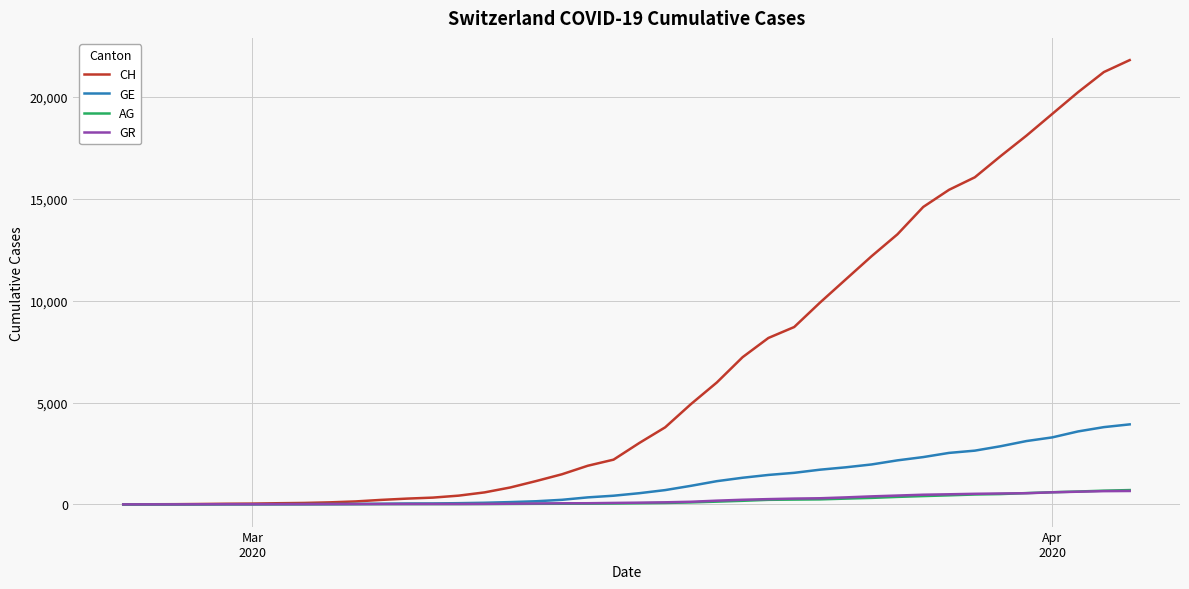

Which series has the largest range (max minus min)?

CH